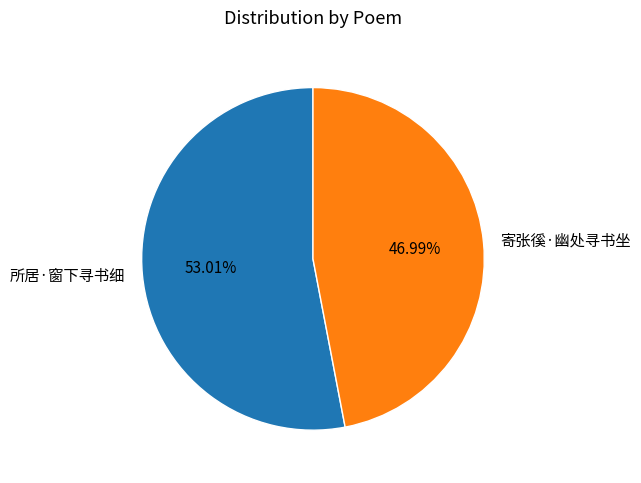

Is there a majority slice in this chart?

Yes